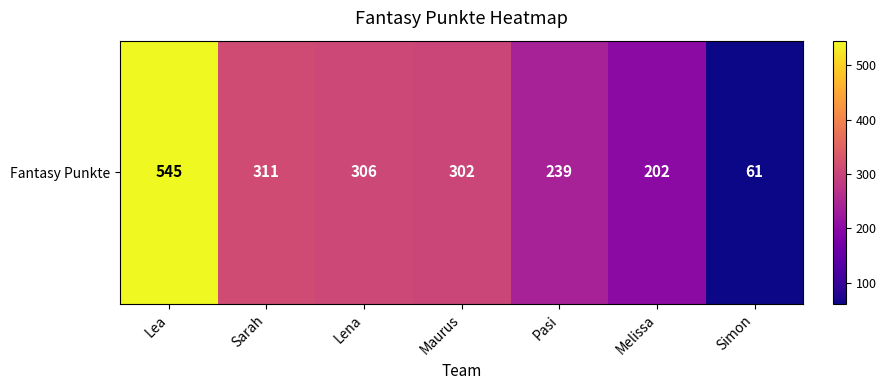

What is the change in value from Lea to Lena?

-239